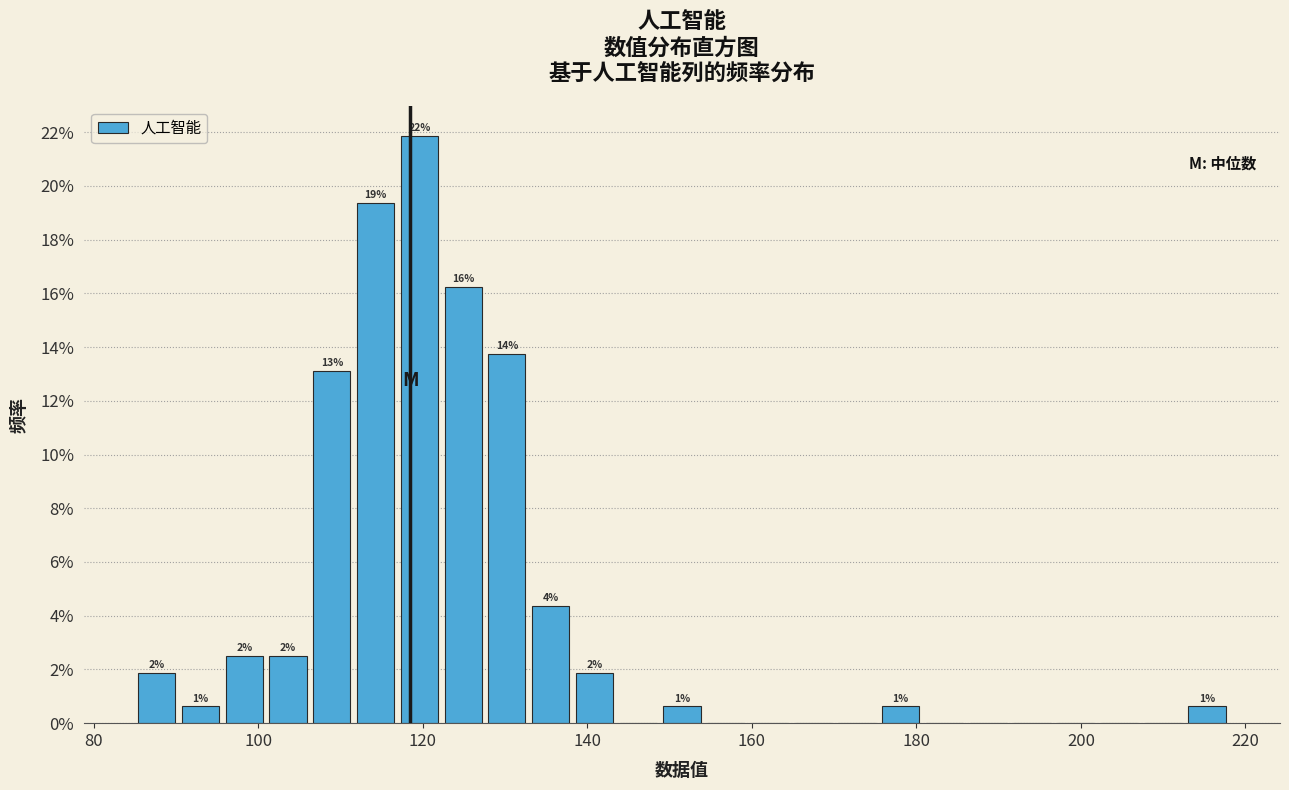

Read against the x-axis, roughly where is the centre of the tallest bar?

120